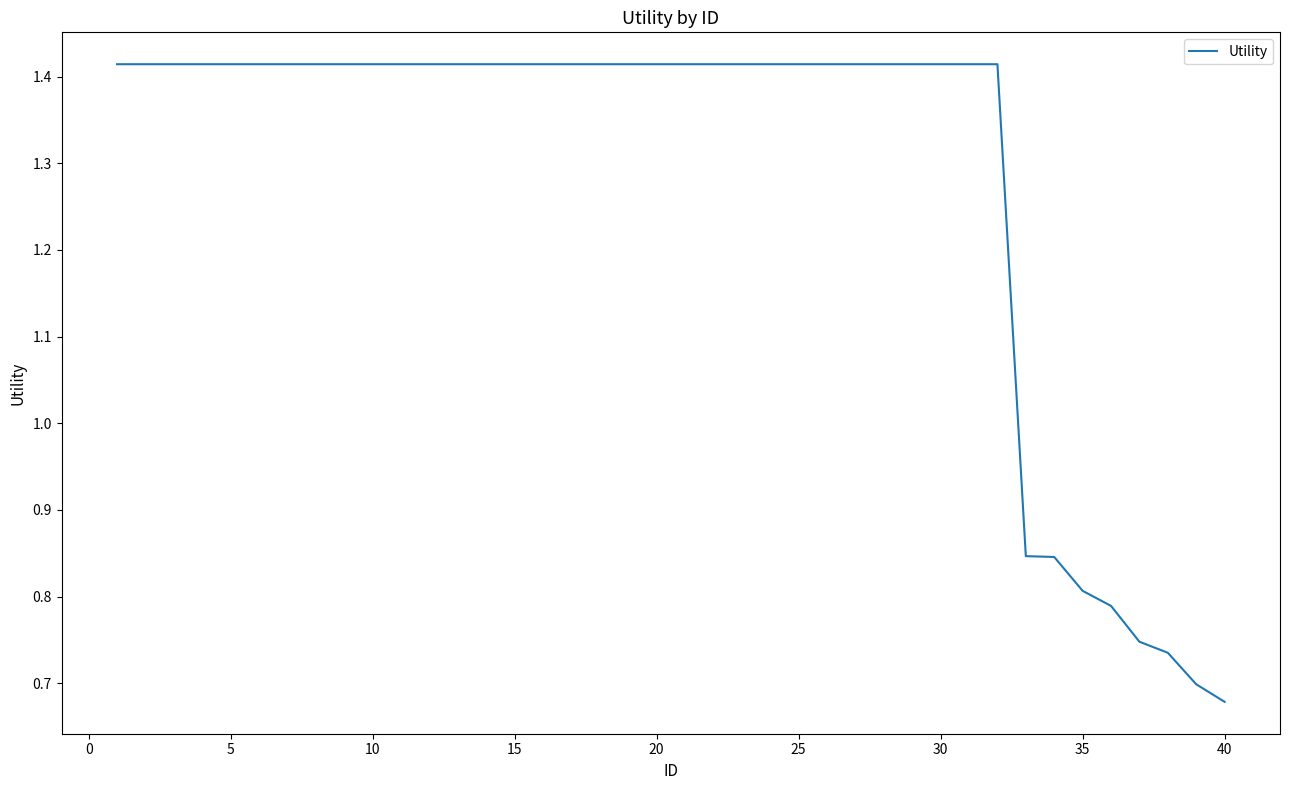

Which category has the lowest value across all series?

40